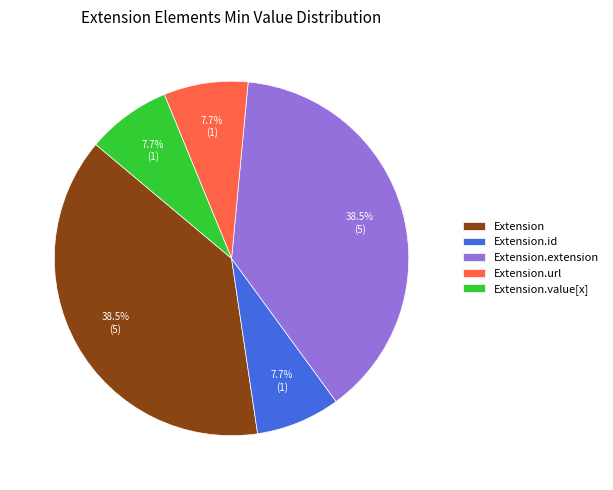

Is there any slice that represents more than half of the pie?

No